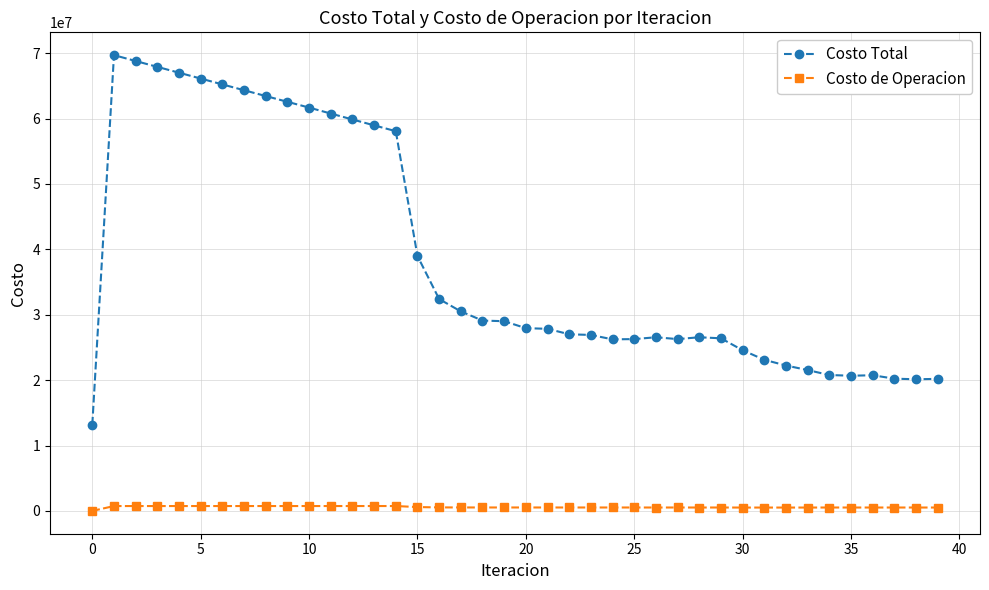

Is this an area chart (filled region under the line)?

No